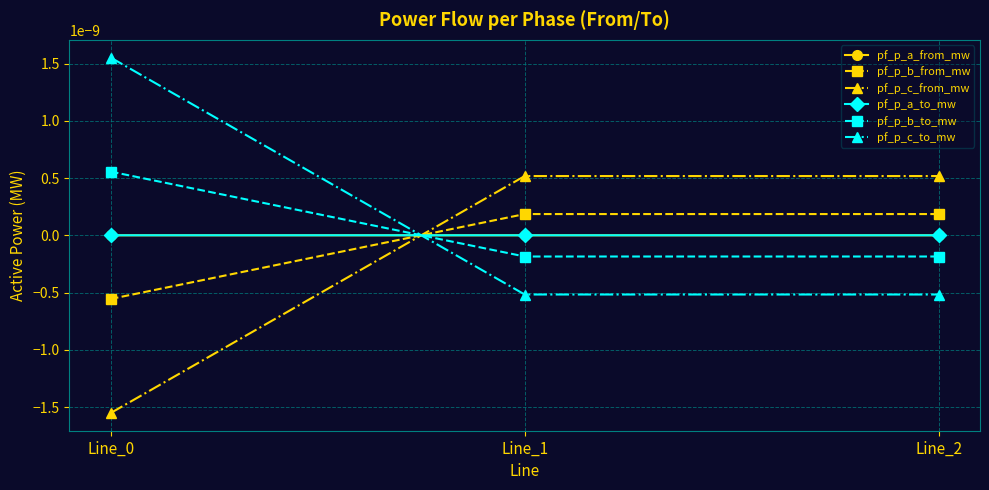

List the series in order of their peak value, lowest first.

pf_p_a_from_mw, pf_p_a_to_mw, pf_p_b_from_mw, pf_p_c_from_mw, pf_p_b_to_mw, pf_p_c_to_mw